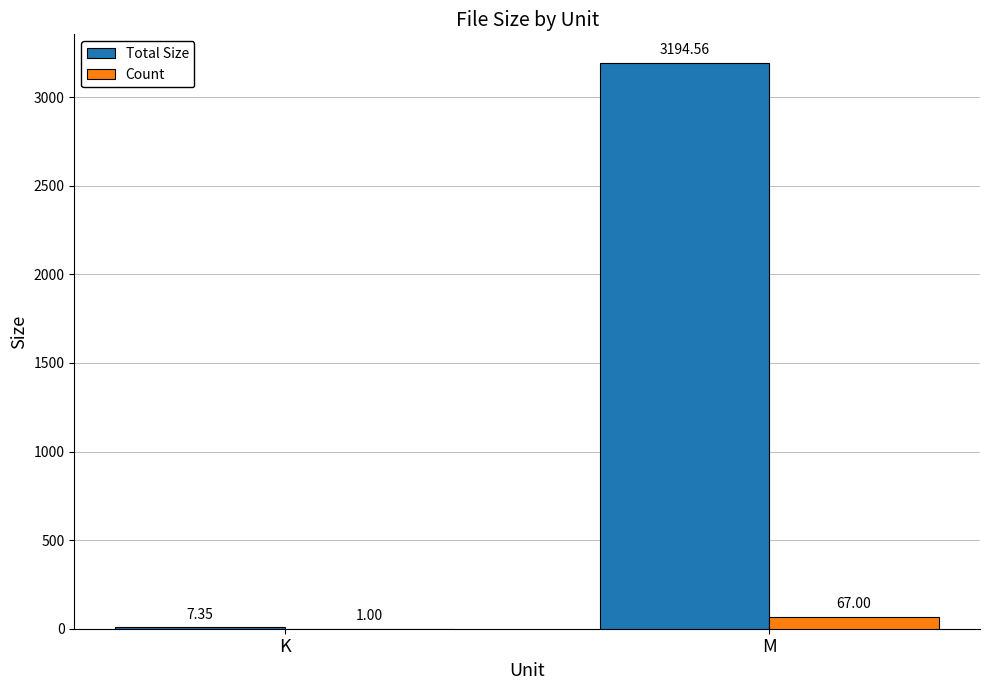

At which category is the sum across all series the highest?

M